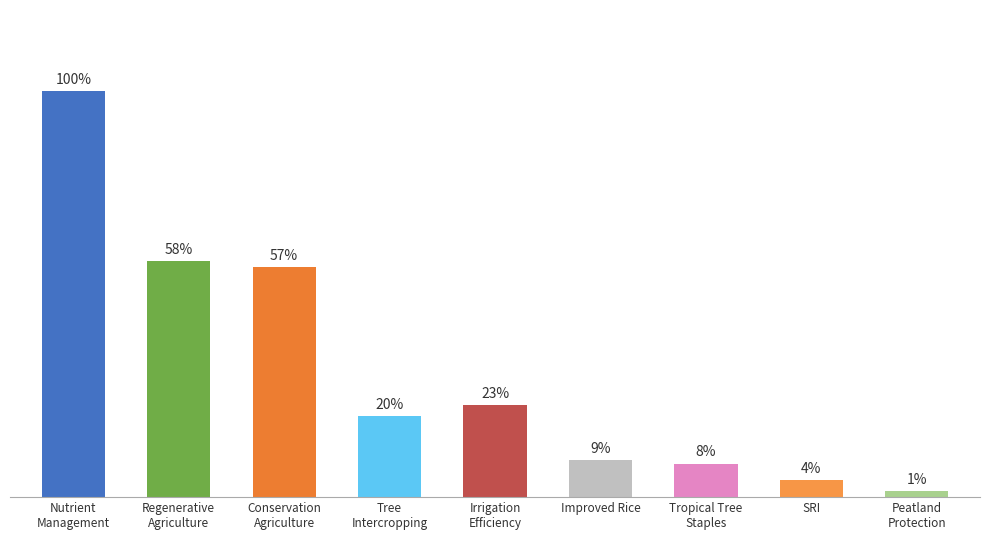

Are the bars grouped side by side (vs. stacked)?

No